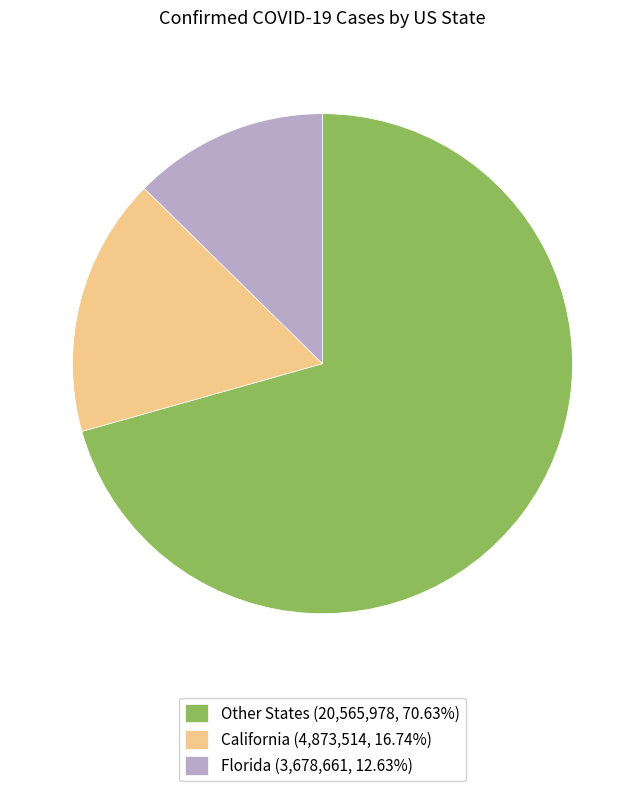

What is the ratio of the value at Florida (3,678,661, 12.63%) to the value at California (4,873,514, 16.74%)?

0.8